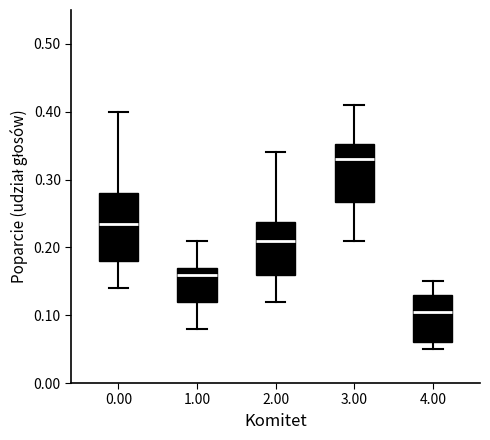

Comparing the boxes themselves (not the whiskers), which one is the tallest?

0.00